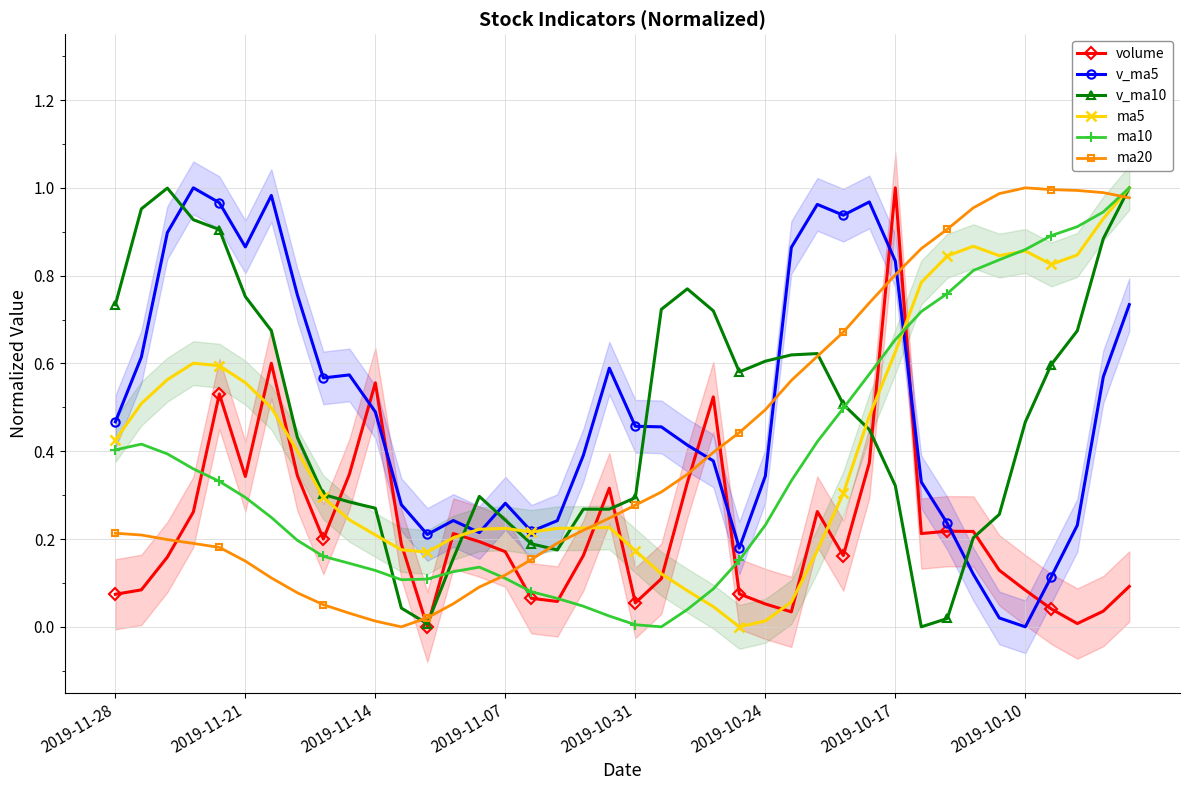

What is the spread (max minus min) of values at 23?

0.7